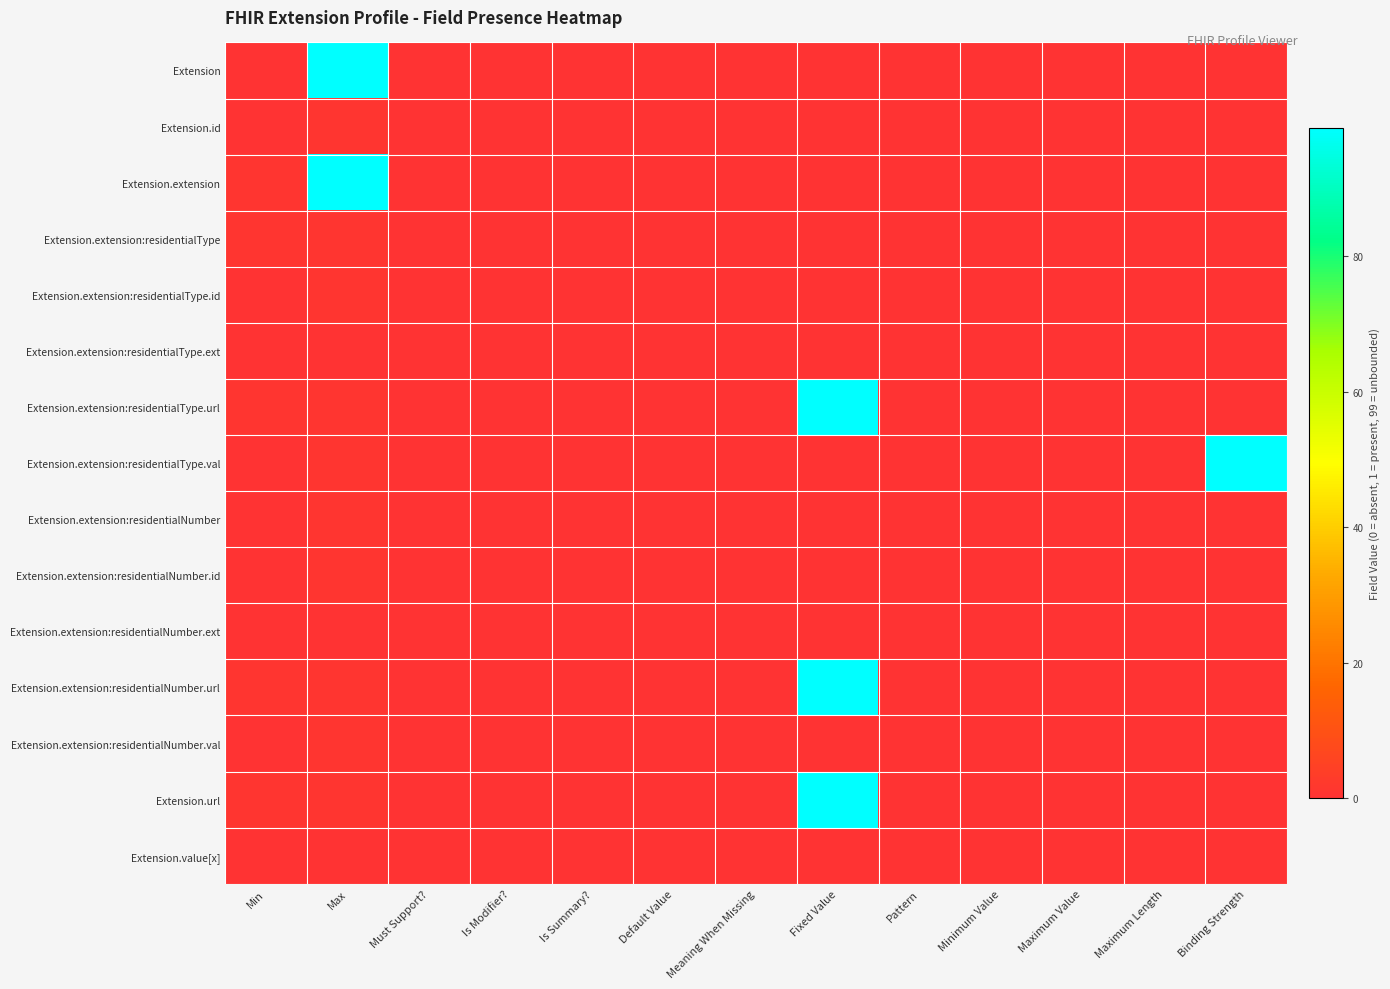

Which has a higher value, Min or Minimum Value?

Min